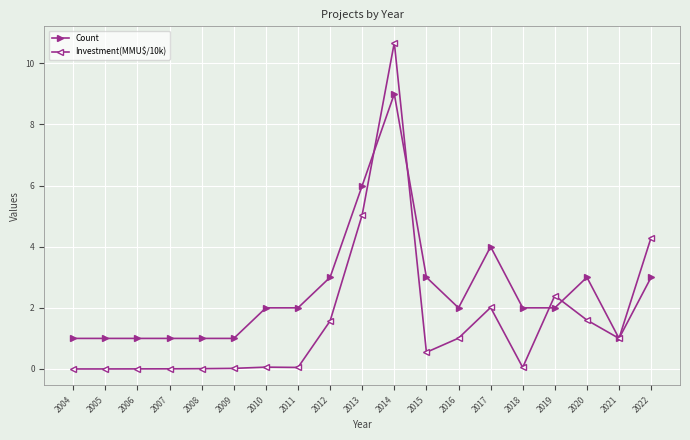

Rank the series by their average value, from lowest to highest.

Investment(MMU$/10k), Count